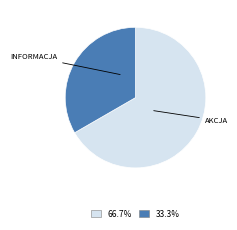

How many segments does this pie chart have?

2